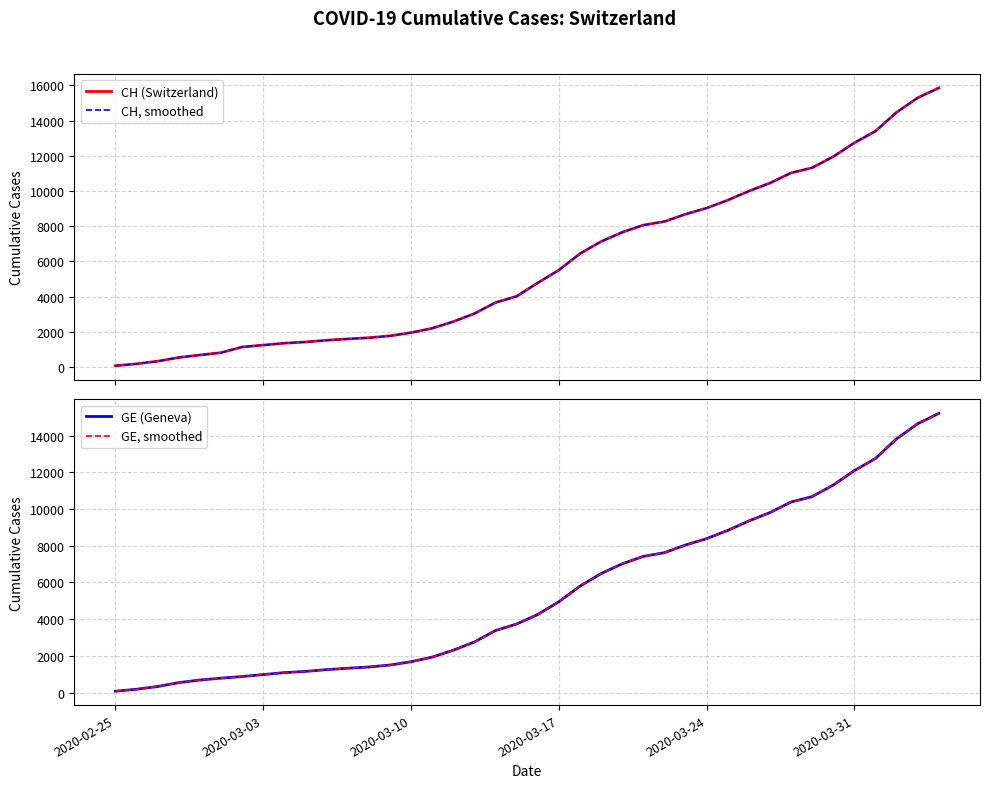

True or false: GE (Geneva) has more than 2 points higher than both neighbors.

False